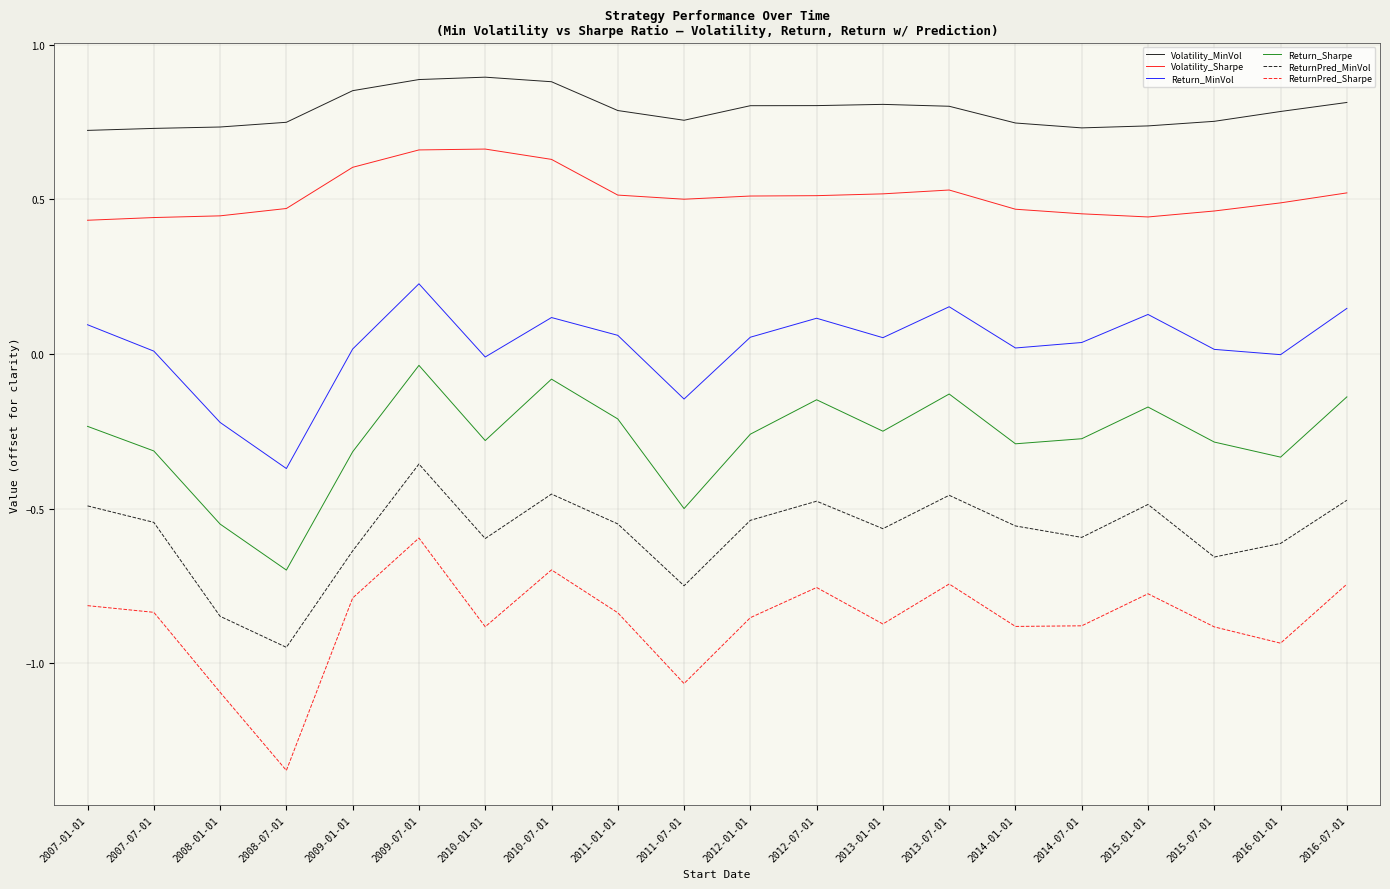

What position from the left is 2010-07-01?

8